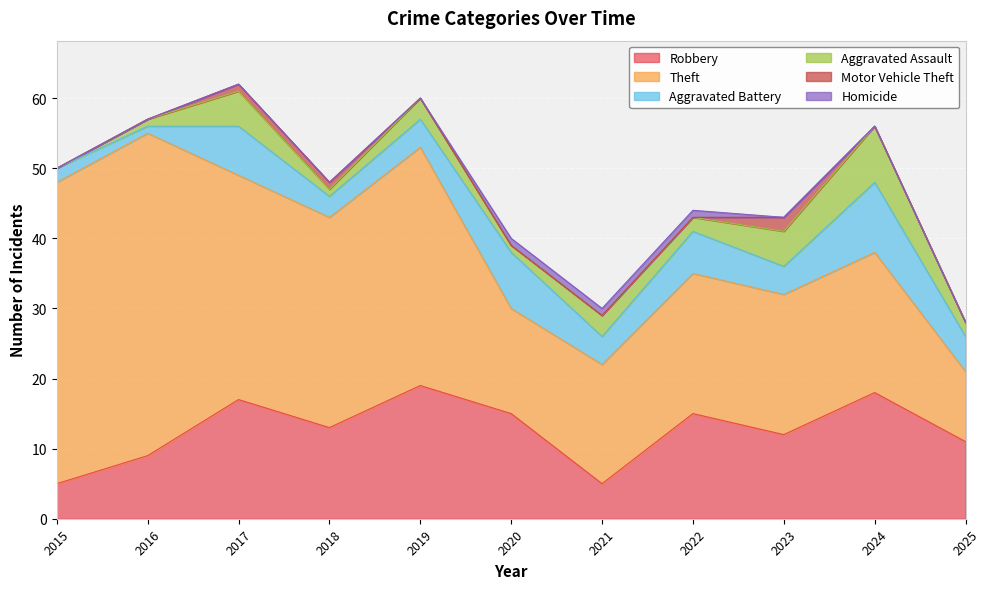

Which category has the highest value across all series?

2016